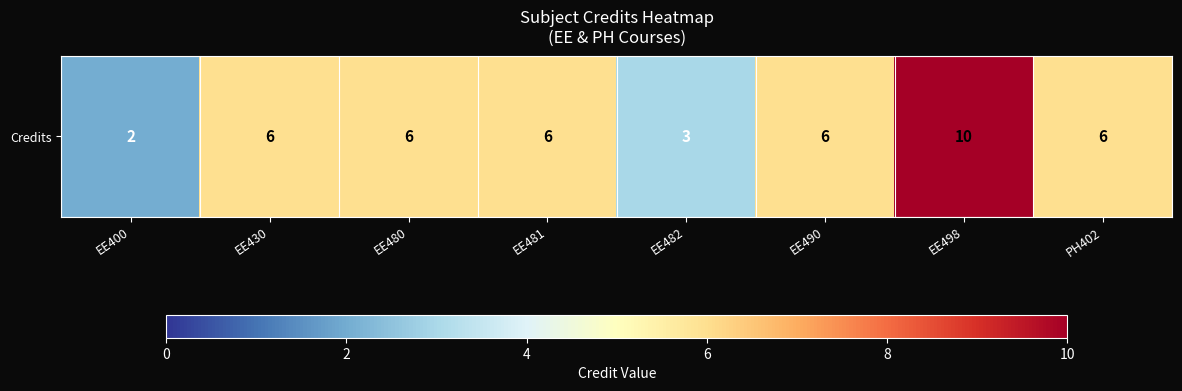

What is the difference between the second highest and second lowest values?

3